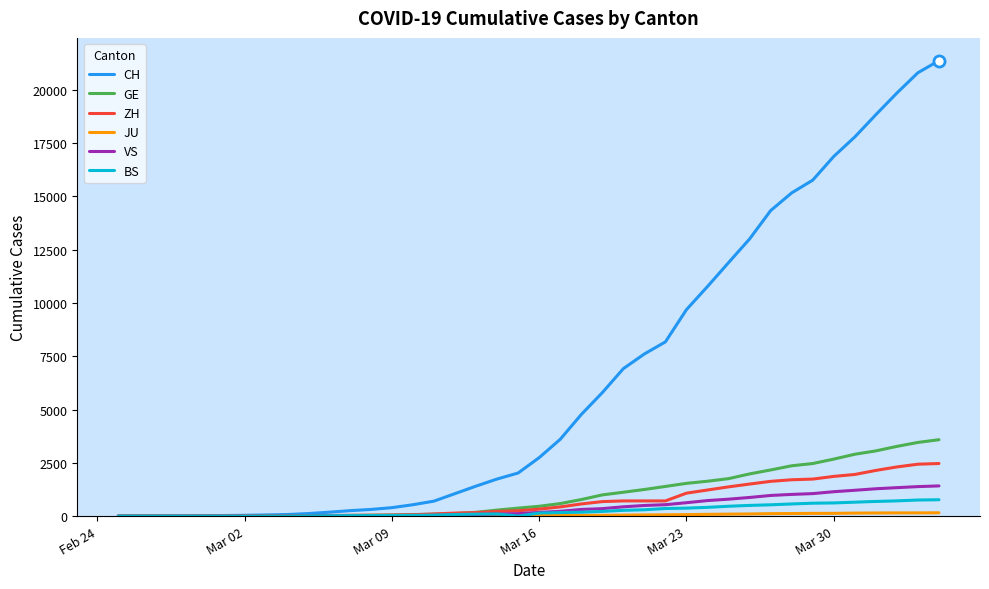

Which series has the widest spread of values?

CH